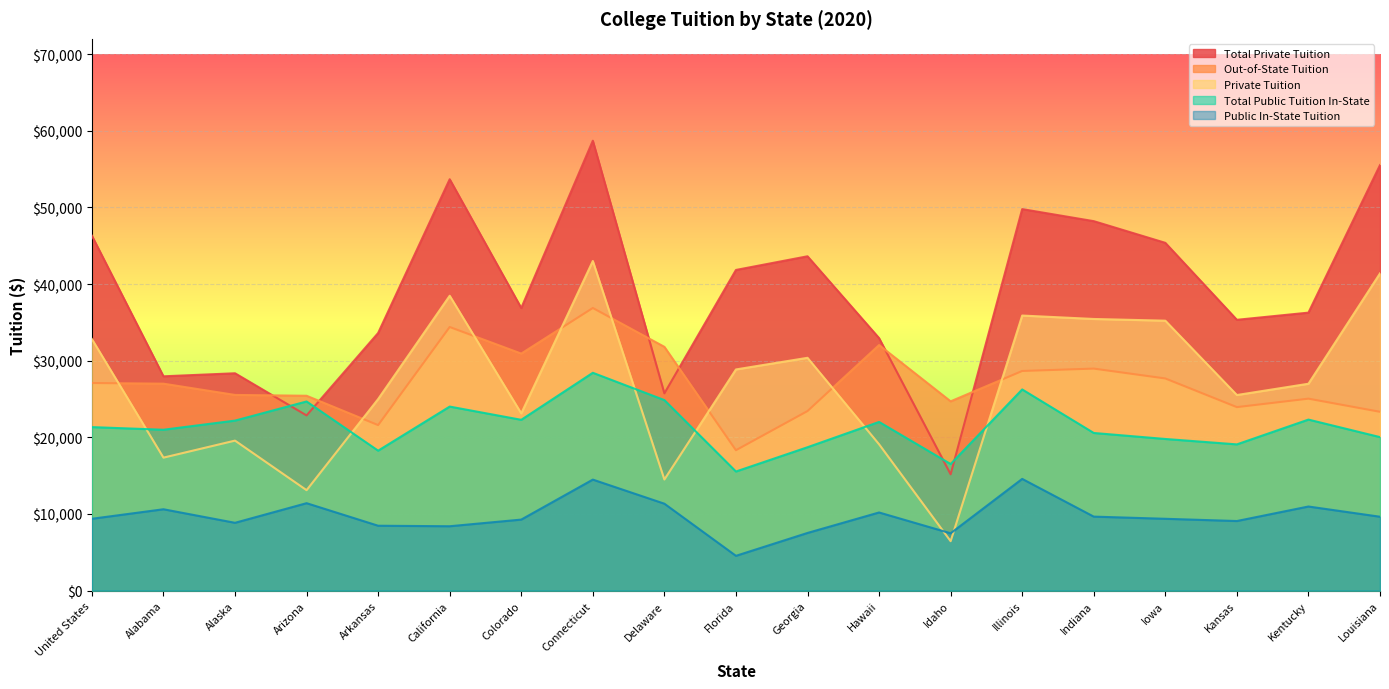

Reading right to left, what are all the values shown in this chart?

Total Public Tuition In-State: 20031.0	22317.3	19082.2	19788.5	20571.6	26251.8	16518.2	22012.2	18711.1	15543.1	24861.7	28425.1	22288.2	24015.1	18261.7	24681.3	22185.5	20992.8	21337.4
Public In-State Tuition: 9641.9	10975.5	9081.2	9372.9	9656.4	14578.9	7482.2	10197.2	7525.4	4540.6	11343.3	14486.8	9268.9	8401.2	8467.9	11409.7	8849.2	10616.9	9374.5
Out-of-State Tuition: 23332.9	25048.8	23944.6	27684.2	28971.6	28660.5	24700.1	32043.0	23430.0	18322.3	31809.3	36880.8	30930.3	34398.5	21597.5	25426.1	25535.4	27004.5	27090.8
Total Private Tuition: 55526.3	36274.5	35339.1	45381.9	48210.7	49783.1	15179.5	32947.7	43626.5	41843.0	25743.1	58706.9	36877.8	53679.7	33613.9	22862.2	28361.6	27966.1	46312.5
Private Tuition: 41393.3	26995.8	25523.1	35223.9	35446.9	35893.9	6451.8	19095.6	30379.8	28860.4	14501.0	43012.7	23128.2	38476.6	24997.8	13108.3	19574.7	17353.6	32825.3